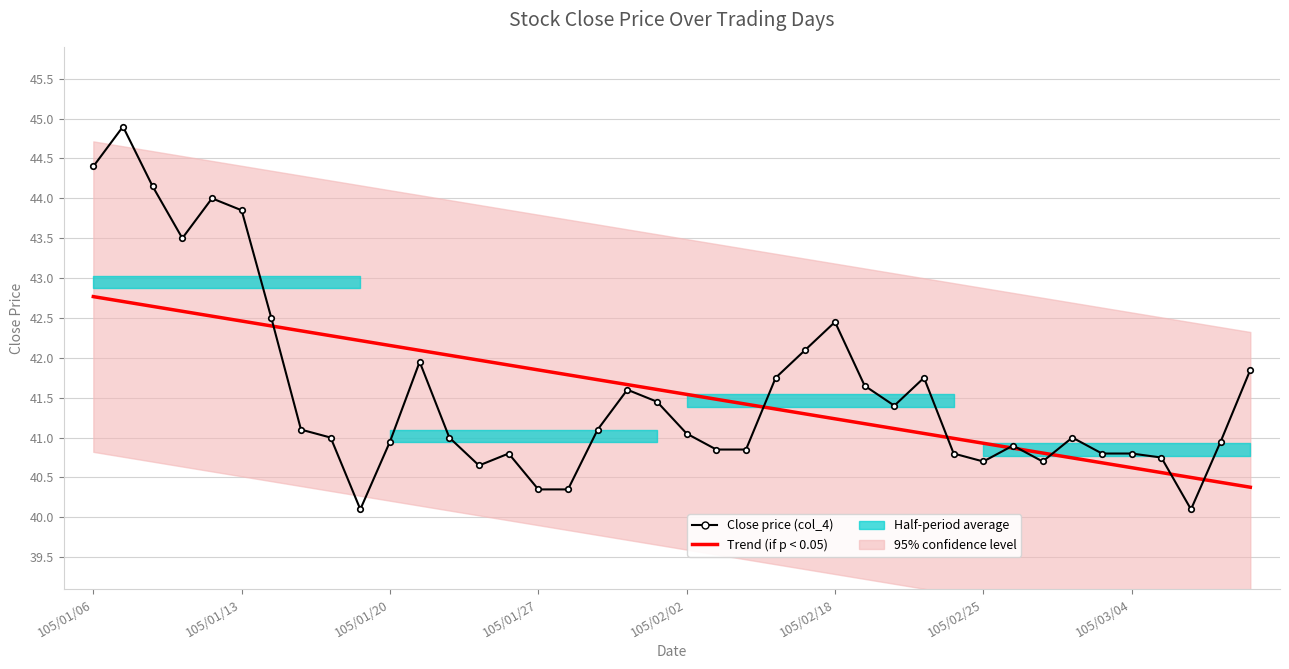

How many lines are shown in the chart?

2